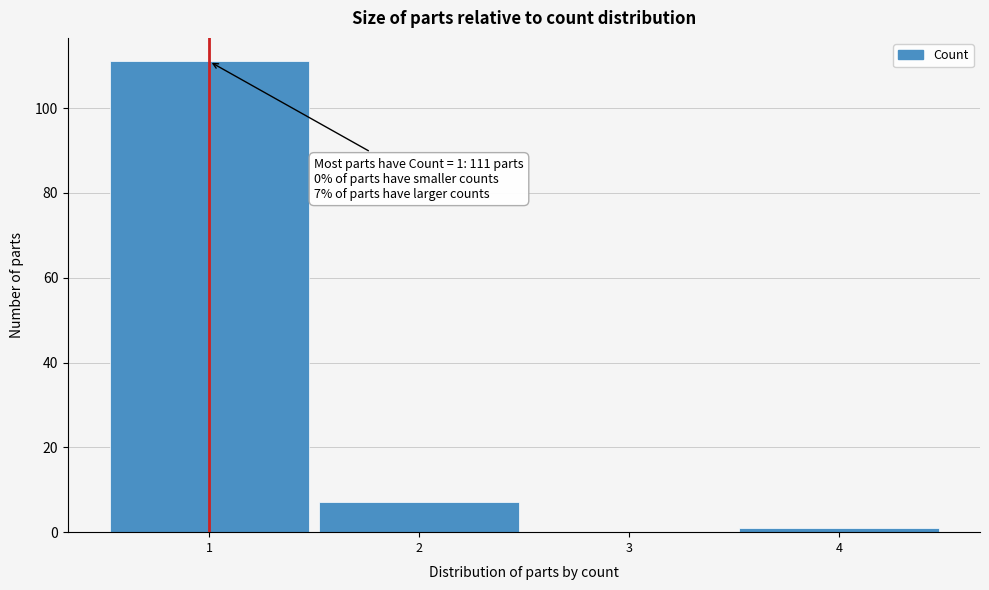

Which range on the x-axis has the tallest bar?

0.5 to 1.5